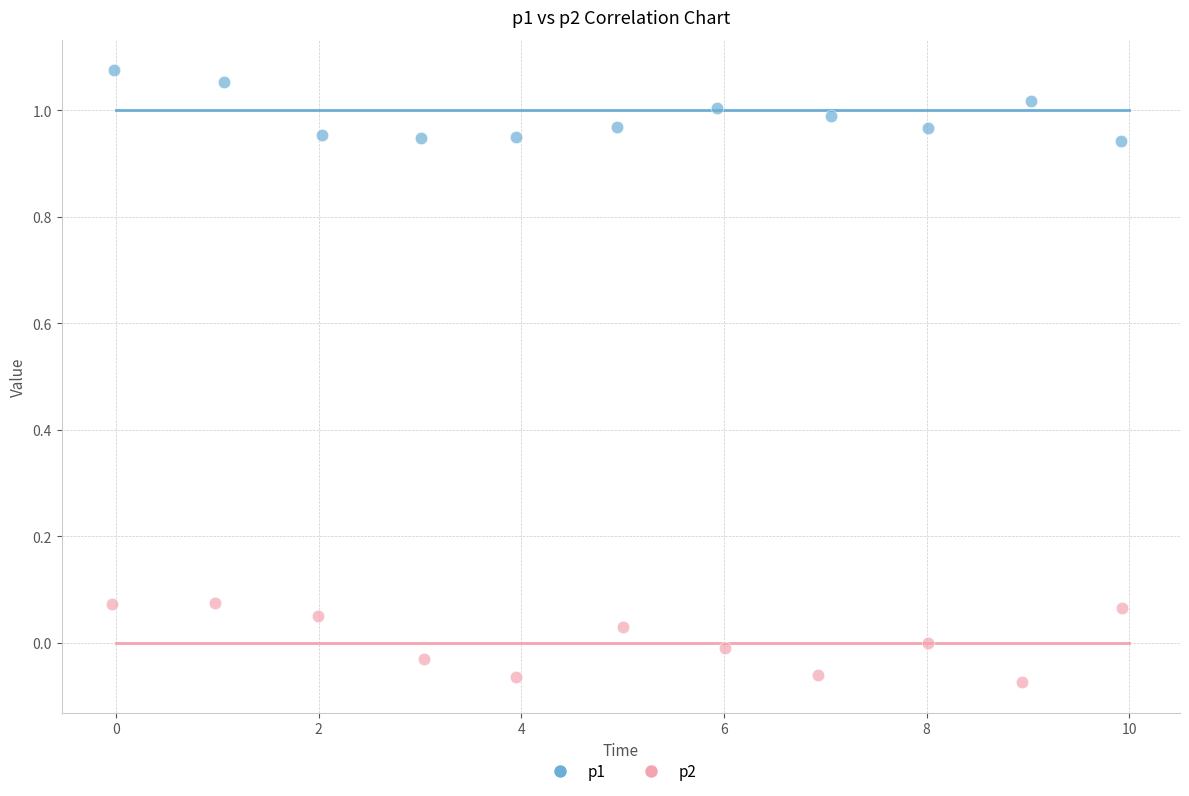

What are all the series names shown in the legend?

p1, p2